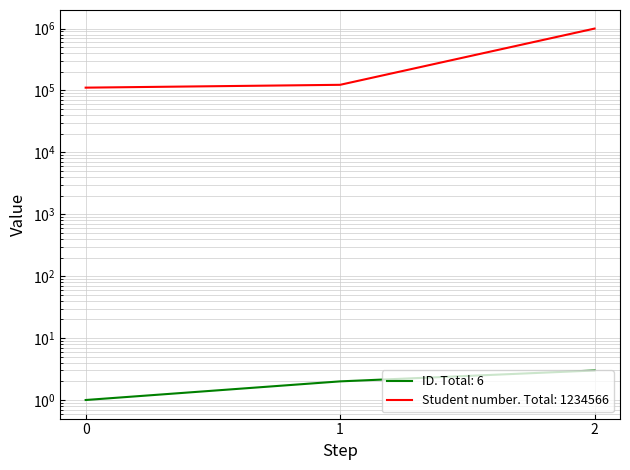

What is the smallest value displayed?

1